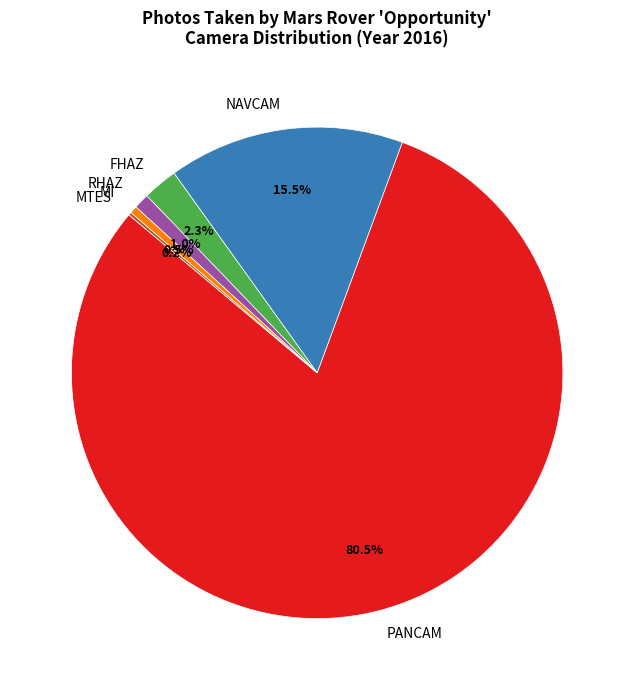

Which slice is the largest?

PANCAM